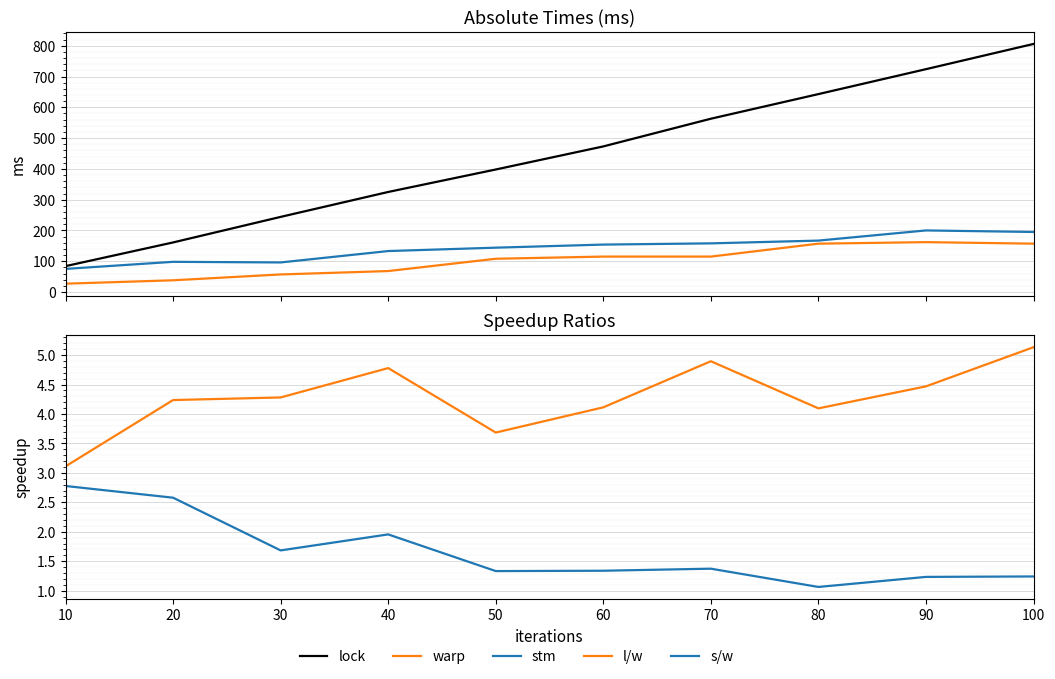

Between 40 and 70, which series saw the biggest shift?

lock